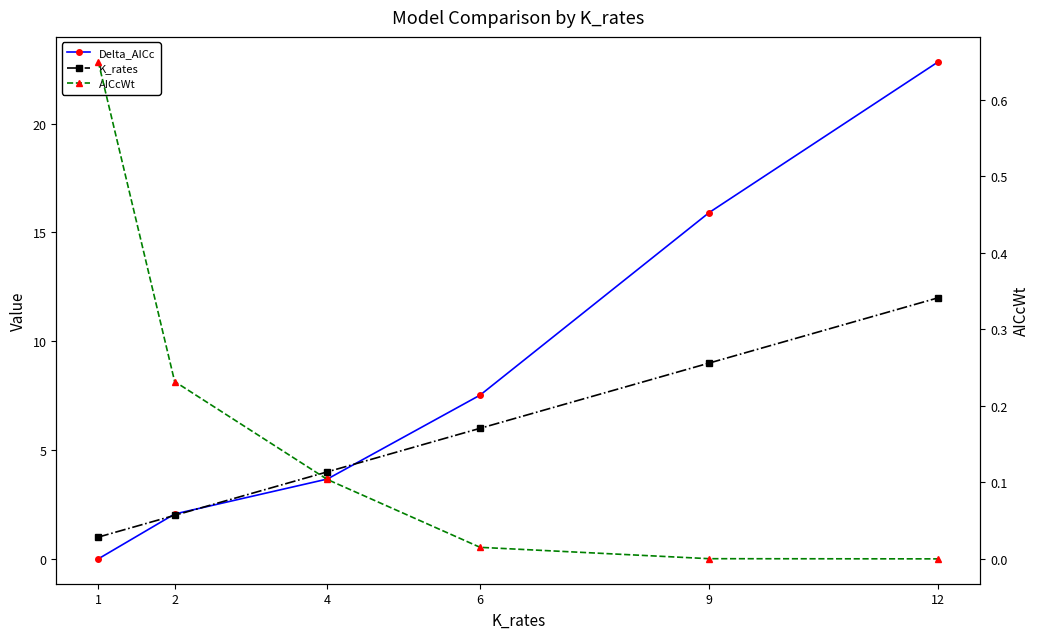

Which series has the widest spread of values?

Delta_AICc